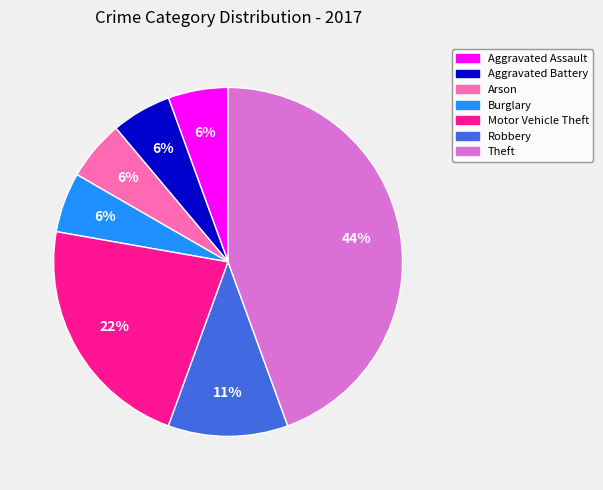

Do Burglary and Aggravated Battery together represent more than half of the pie?

No